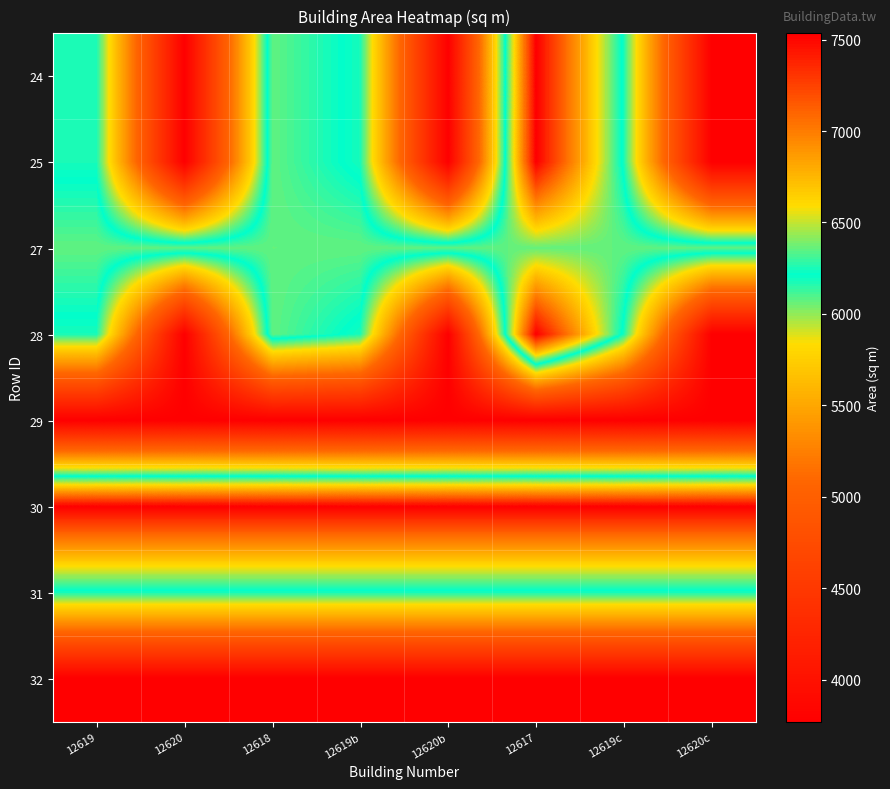

What is the difference between the highest and lowest values at 12618?

3764.8